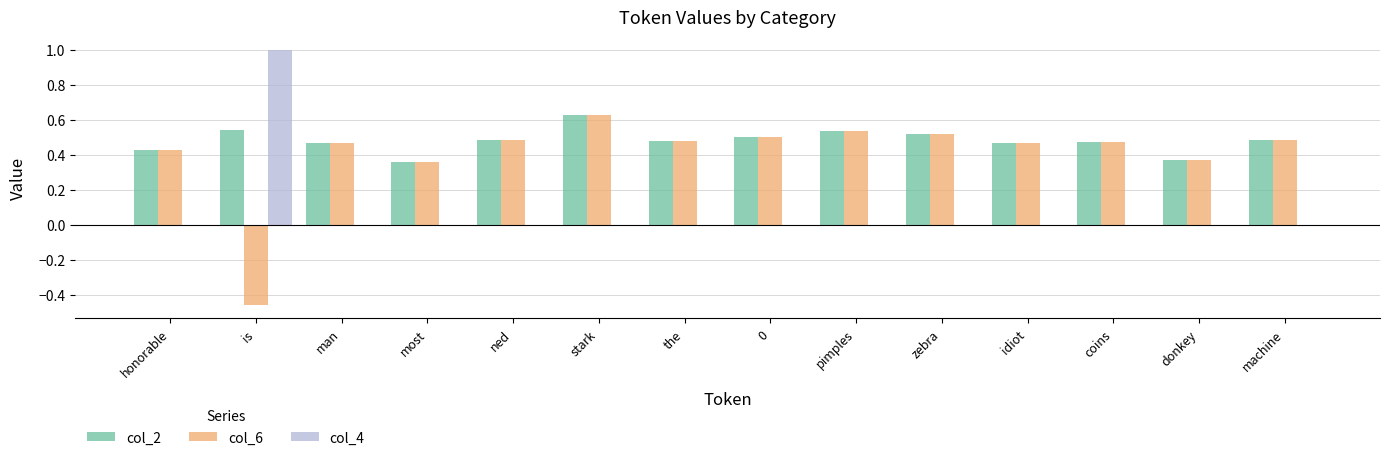

The value of col_6 at the is 0.2. True or false?

False